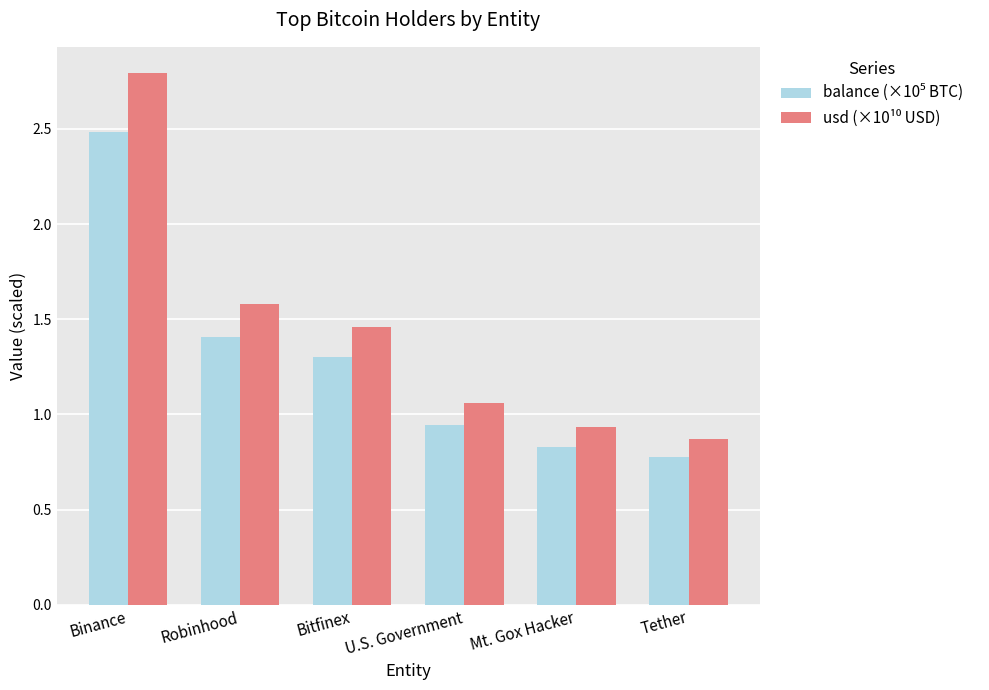

What is the total value across all series at Binance?

5.3